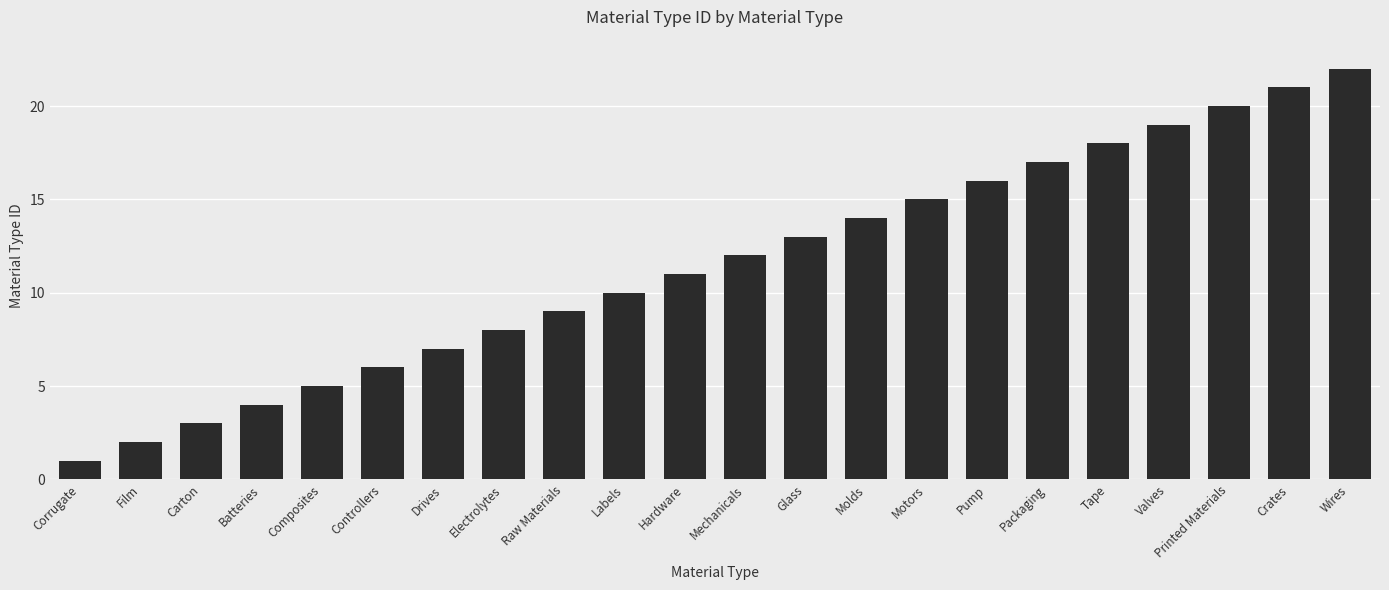

What is the label of the 9th bar from the right?

Molds